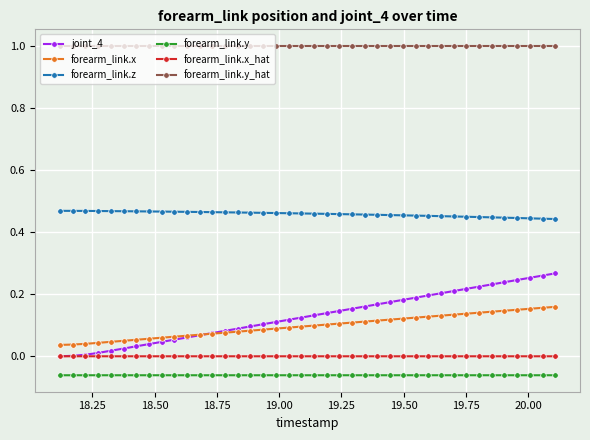

What are all the series names shown in the legend?

joint_4, forearm_link.x, forearm_link.z, forearm_link.y, forearm_link.x_hat, forearm_link.y_hat